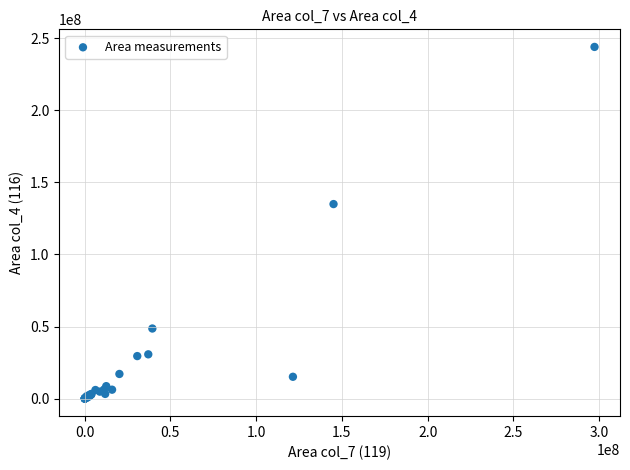

What Y value in the scatter plot is closest to 122012433?

134962379